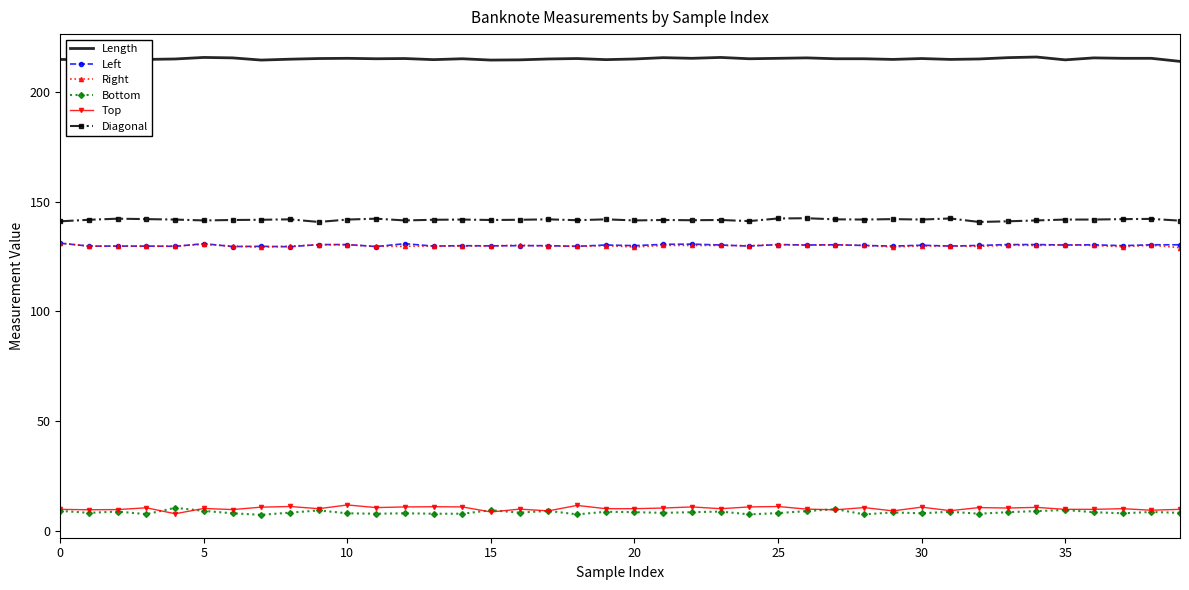

What is the minimum value shown in the chart?

7.2